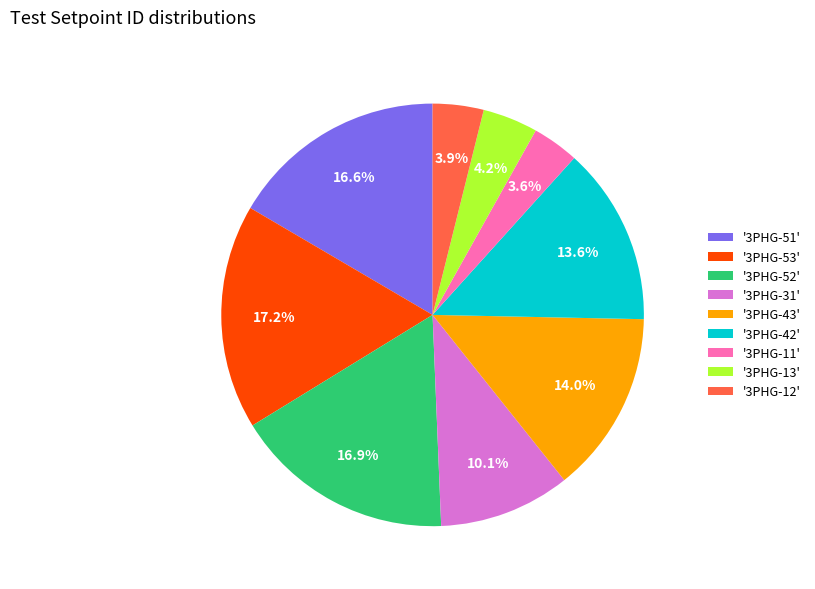

Does any single category account for the majority?

No